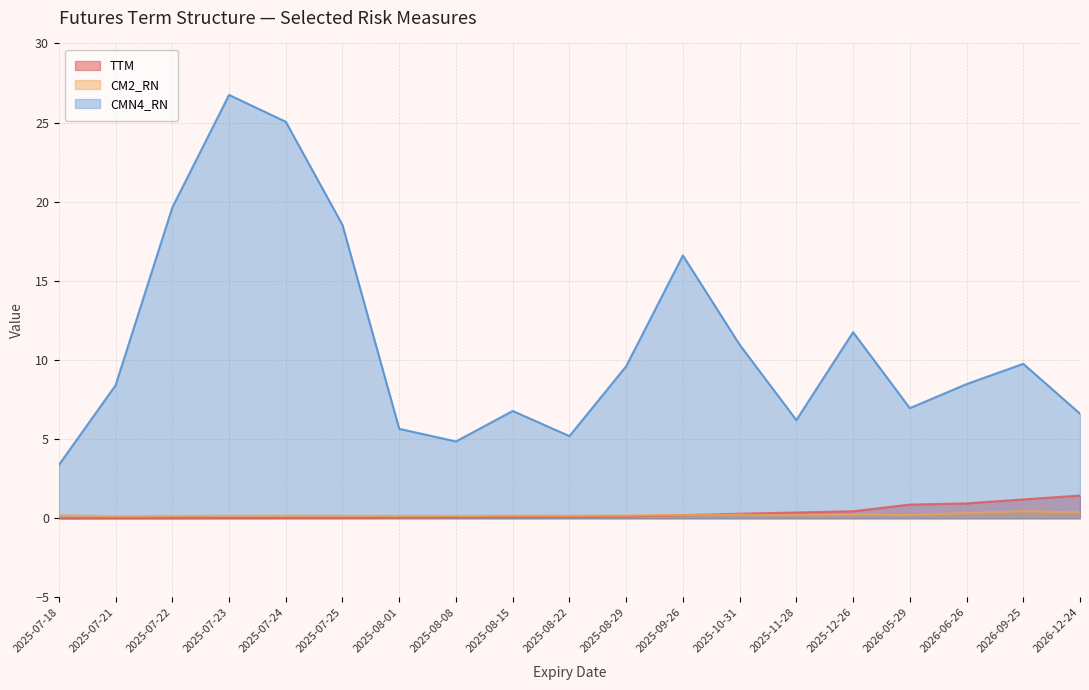

Reading left to right, extract all data points from this chart.

TTM: 0.0	0.0	0.0	0.0	0.0	0.0	0.0	0.1	0.1	0.1	0.1	0.2	0.3	0.4	0.4	0.9	0.9	1.2	1.4
CM2_RN: 0.2	0.1	0.1	0.2	0.2	0.2	0.2	0.2	0.2	0.2	0.2	0.2	0.2	0.2	0.2	0.2	0.3	0.4	0.4
CMN4_RN: 3.4	8.4	19.6	26.7	25.1	18.5	5.7	4.9	6.8	5.2	9.6	16.6	11.0	6.2	11.8	7.0	8.5	9.8	6.6